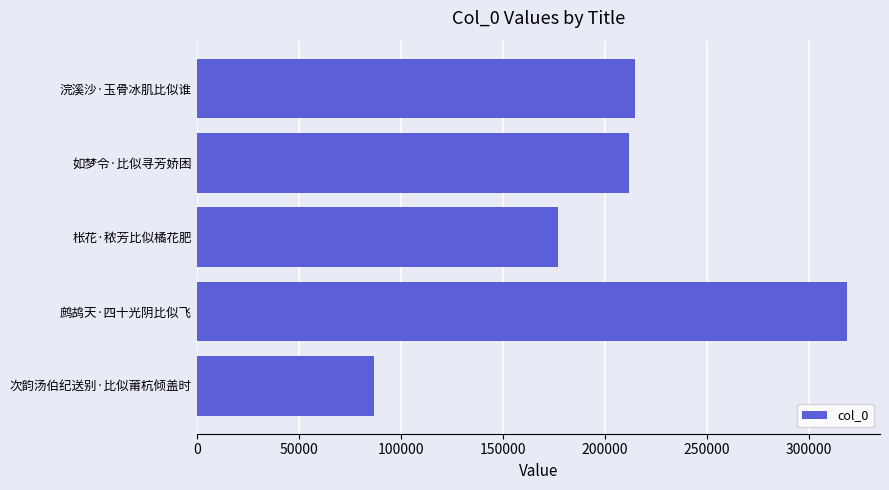

What is the sum of all values?

1009560